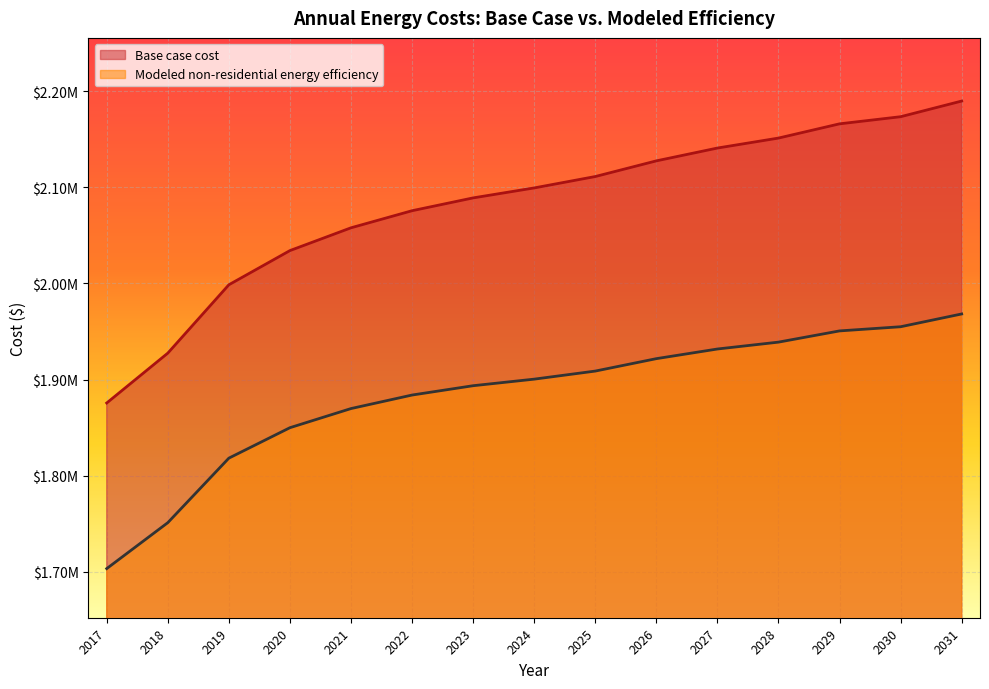

What is the minimum value for Modeled non-residential energy efficiency?

1703401.9